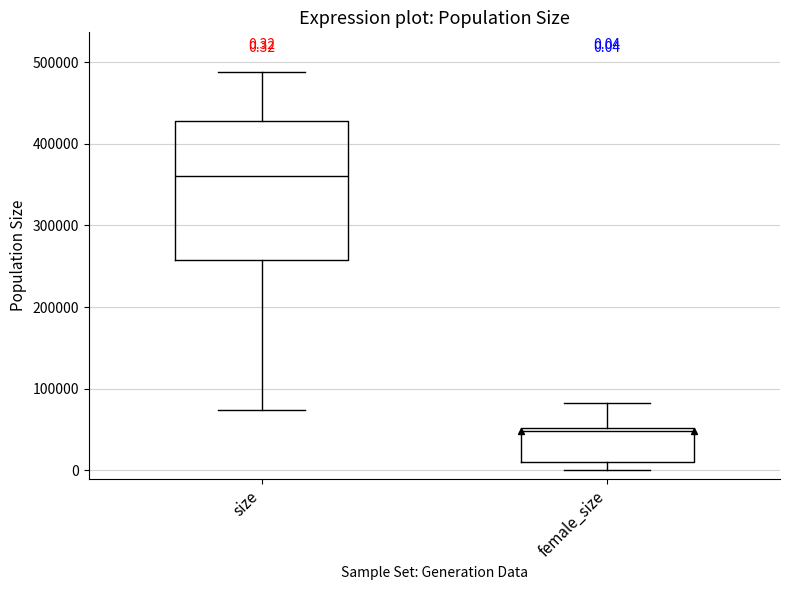

Comparing the boxes themselves (not the whiskers), which one is the tallest?

size